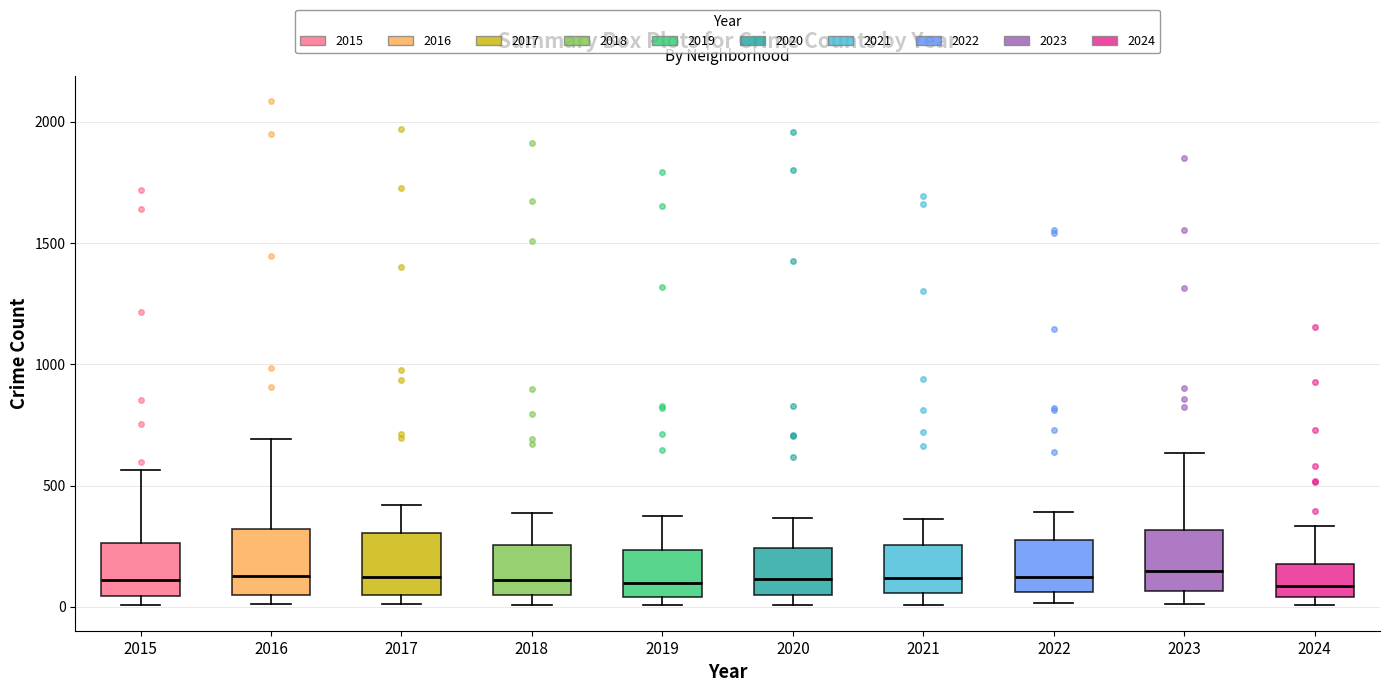

Where does the median line of the box at x = 2022 sit on the y-axis? The values are not printed on the chart, so give them approximately, as read against the axis.

100